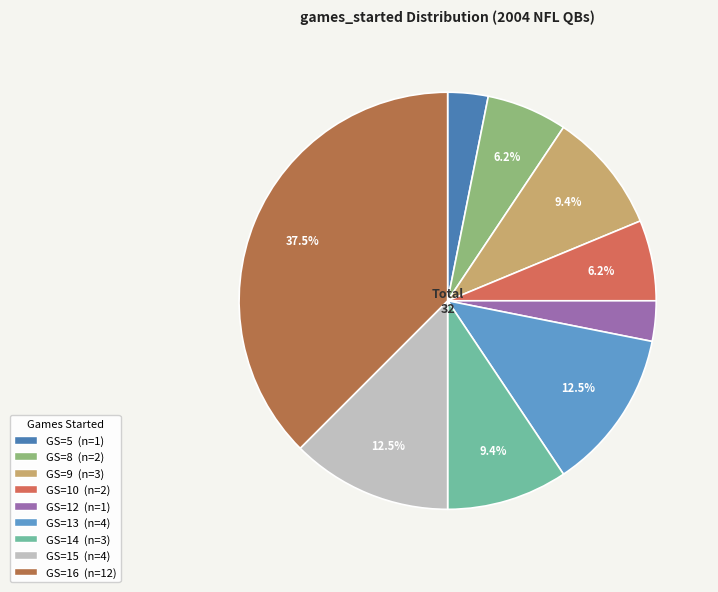

How many segments does this pie chart have?

9